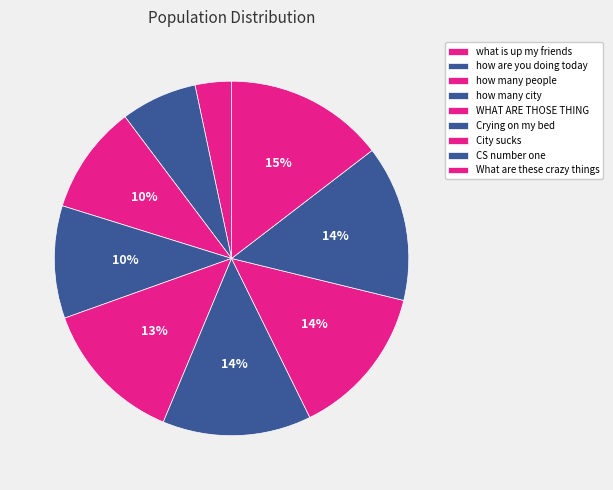

Which slice is the largest?

What are these crazy things